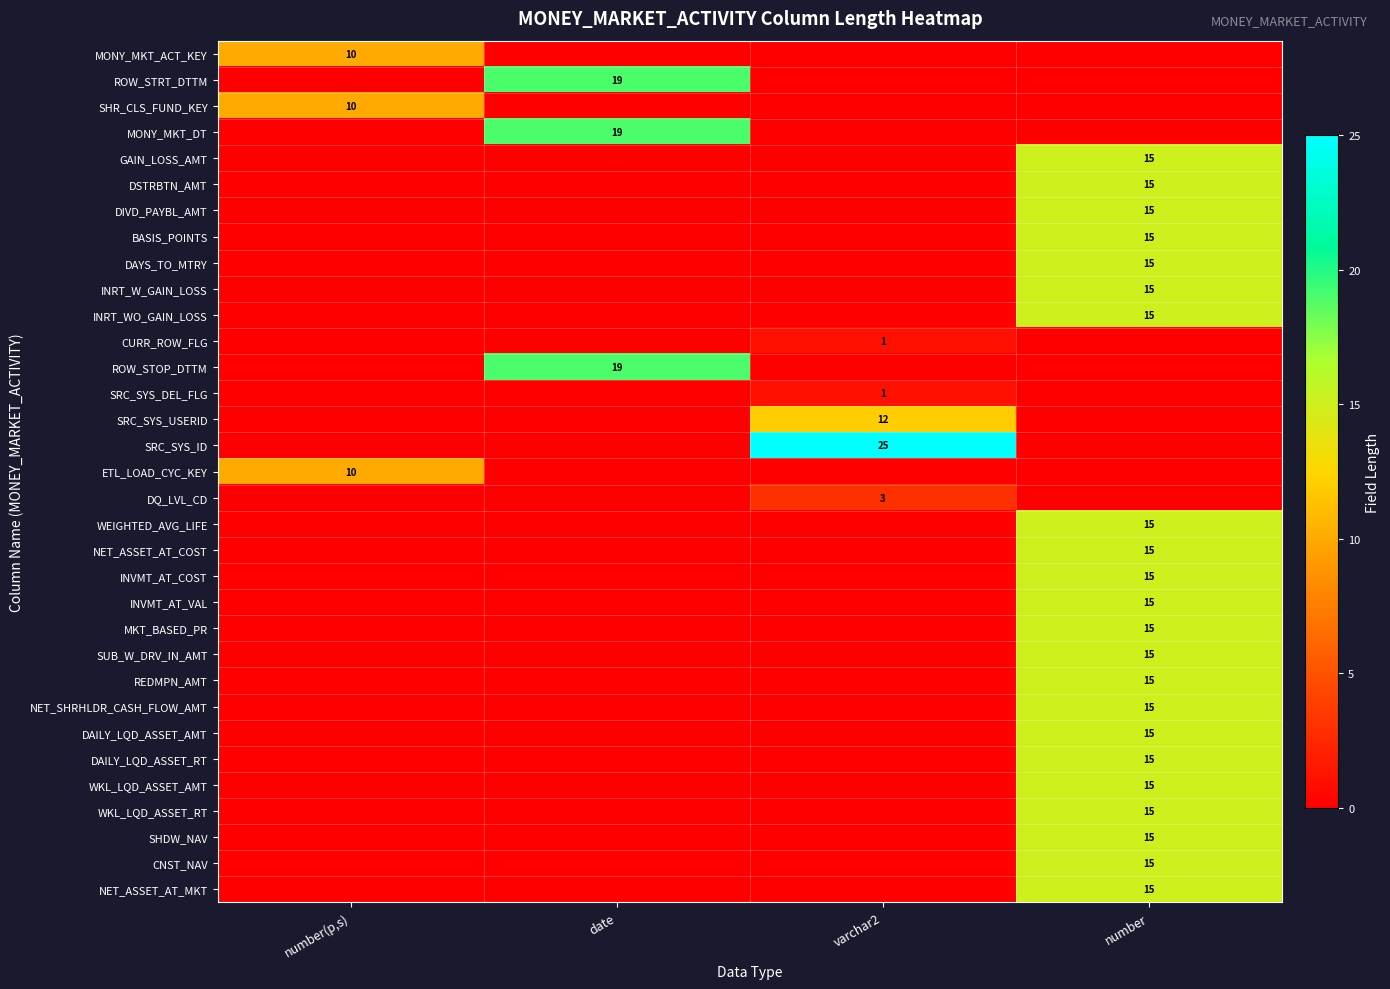

The DAILY_LQD_ASSET_AMT series shows 24 at number. True or false?

False